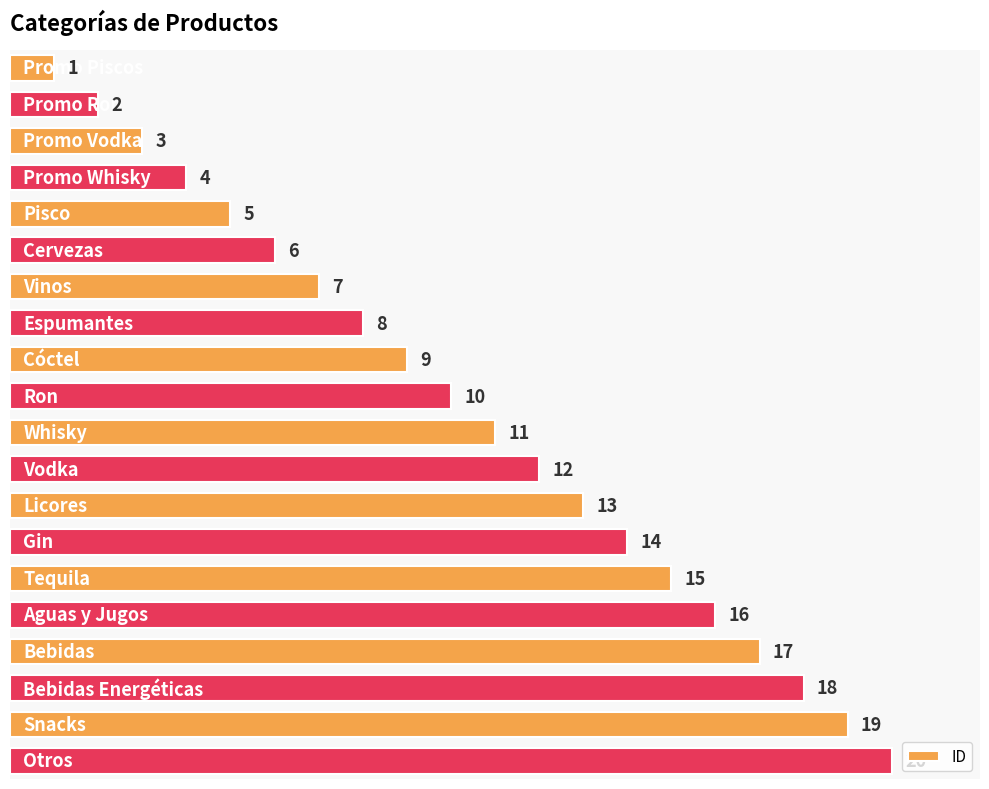

How many data points are less than 11?

10